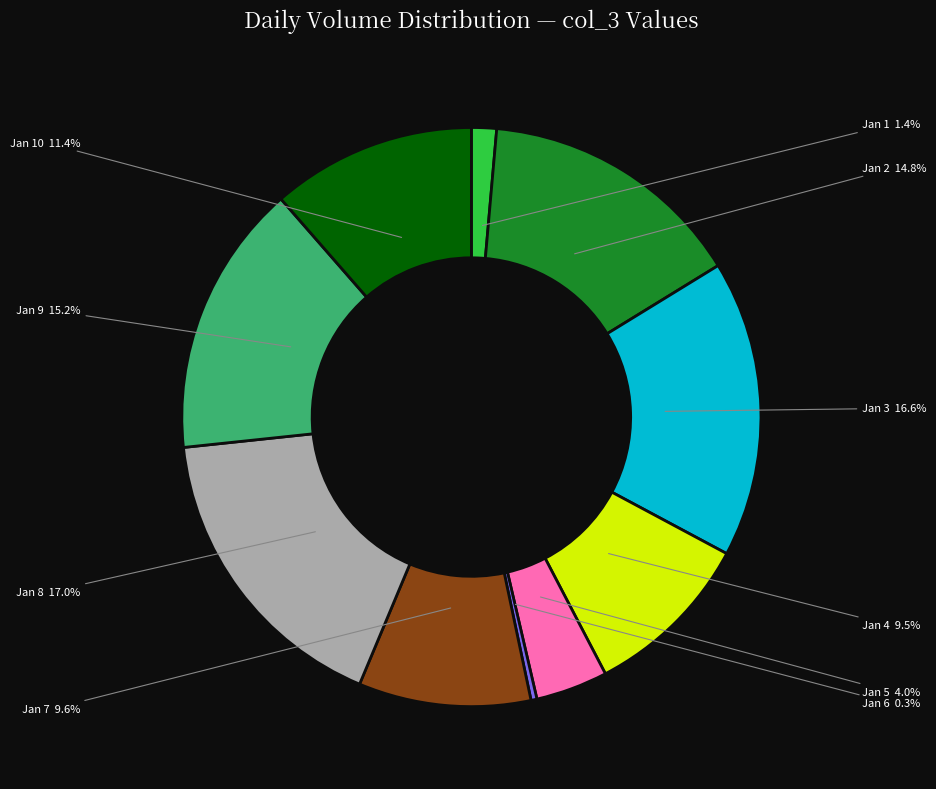

Which has a higher value, Jan 8 or Jan 7?

Jan 8